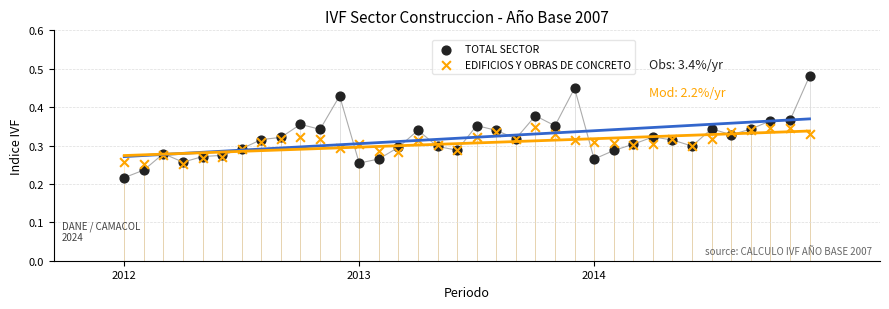

Which series contains the lowest Y value?

TOTAL SECTOR